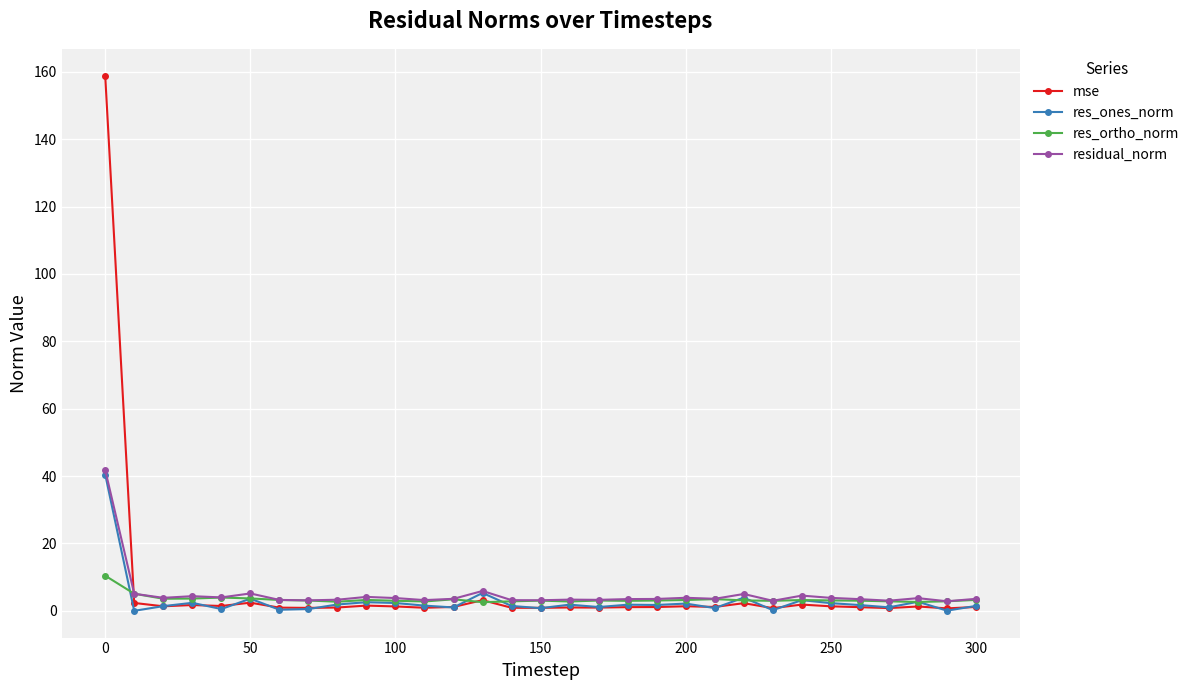

What is the difference between the maximum and minimum values in the mse series?

158.2